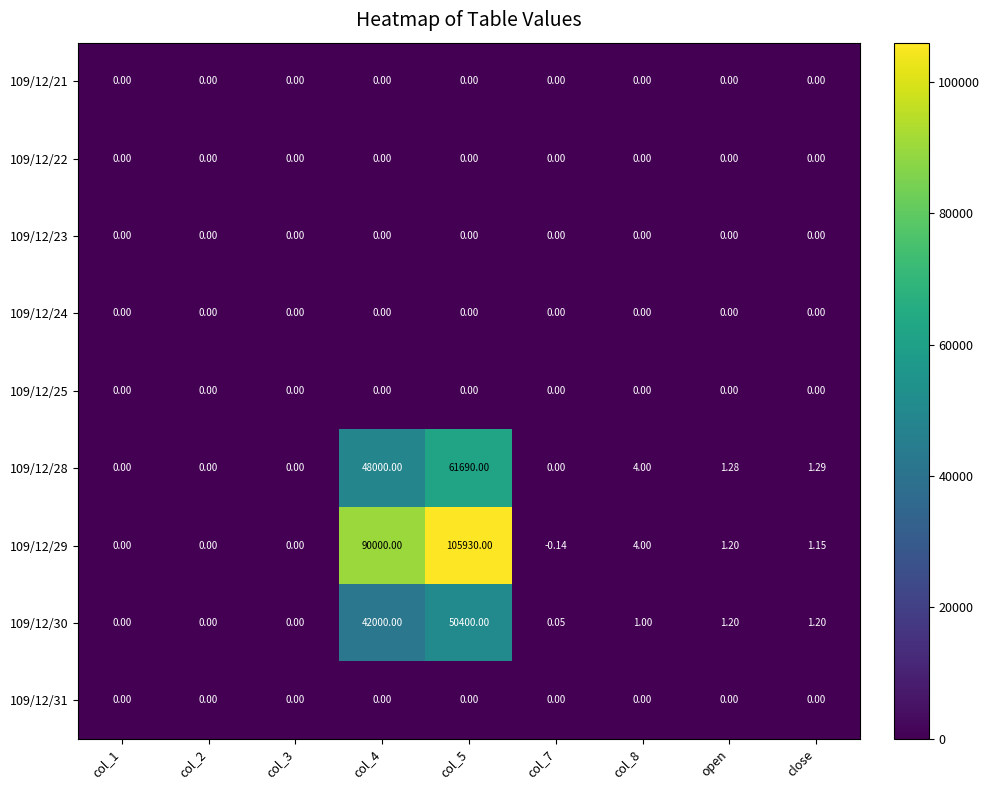

Is the value of 109/12/31 at col_3 greater than the value of 109/12/30 at col_5?

No